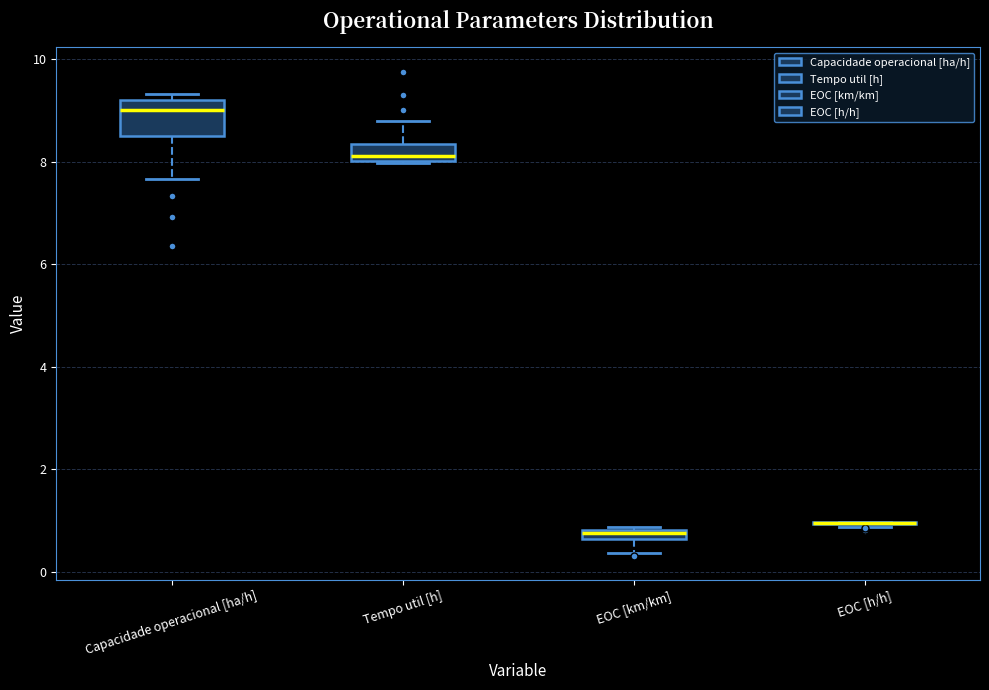

Comparing the boxes themselves (not the whiskers), which one is the tallest?

Capacidade operacional [ha/h]